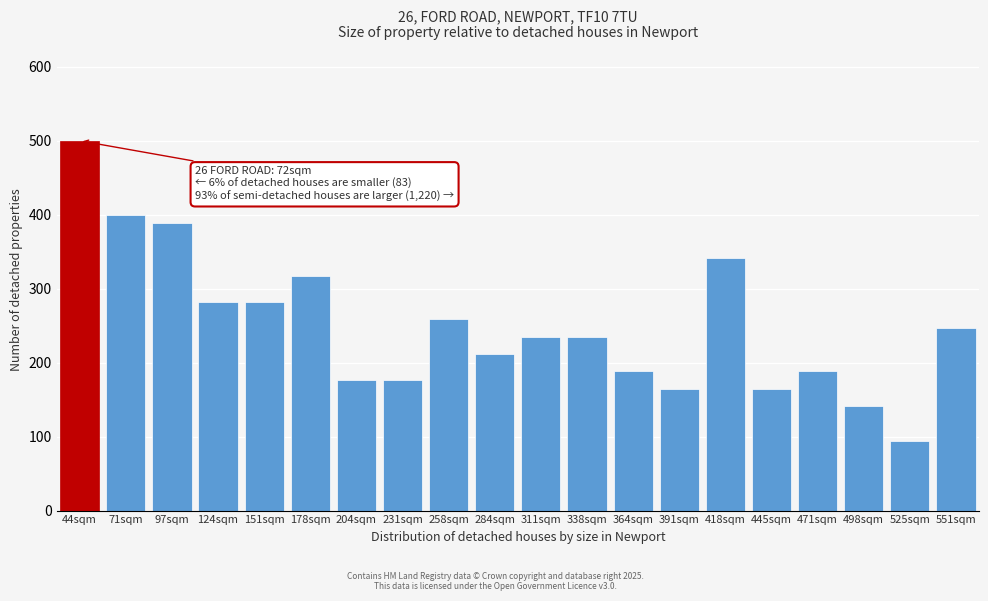

Reading left to right, transcribe all the data shown in this chart.

500.0	400.0	388.2	282.4	282.4	317.6	176.5	176.5	258.8	211.8	235.3	235.3	188.2	164.7	341.2	164.7	188.2	141.2	94.1	247.1